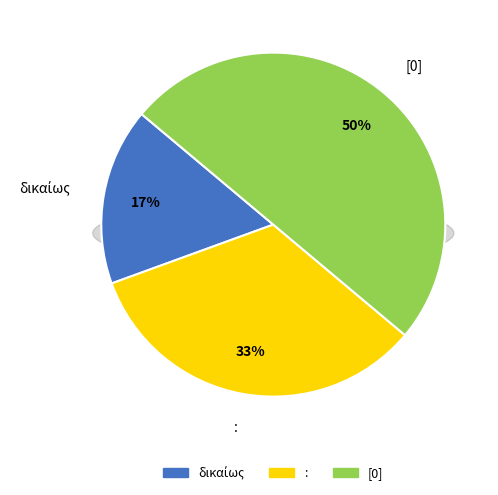

What is the change in value from δικαίως to :?

+1